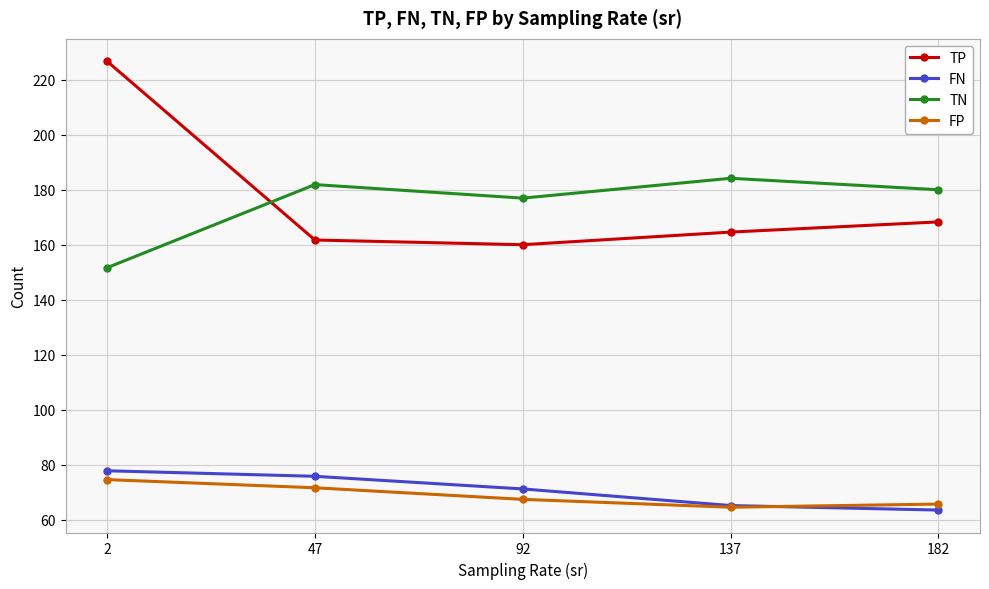

What is the approximate value of FN at 92?

71.2